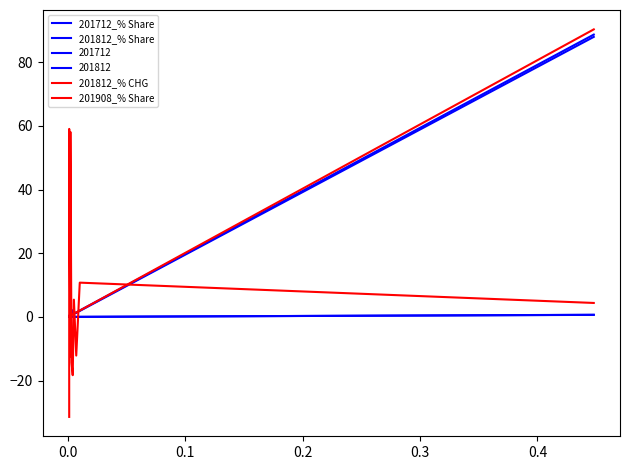

After their last crossing, which series has the higher values: 201812_% Share or 201908_% Share?

201908_% Share